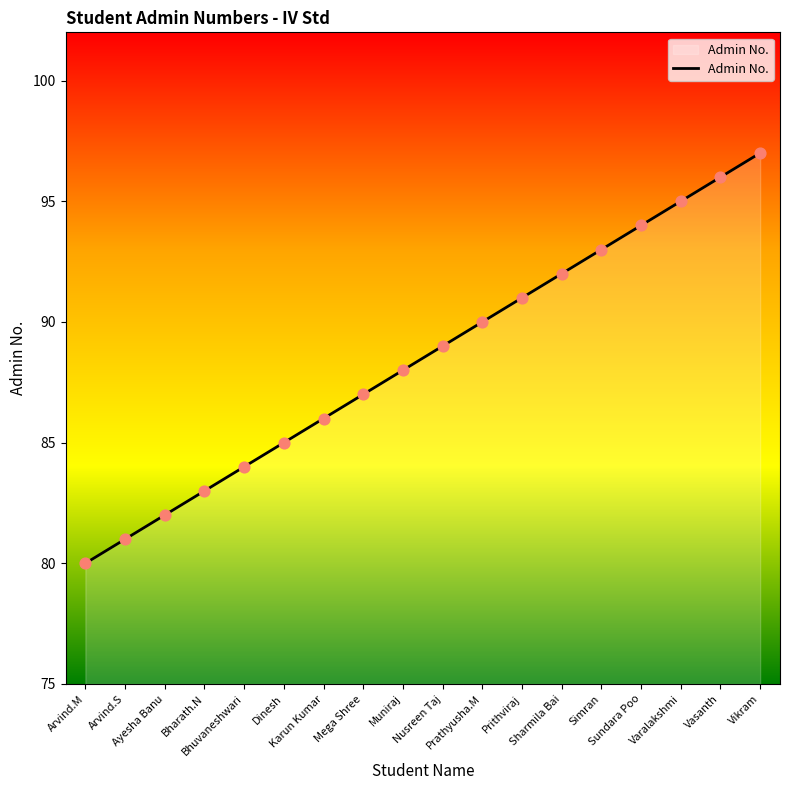

Between Simran and Arvind.S, which is larger?

Simran